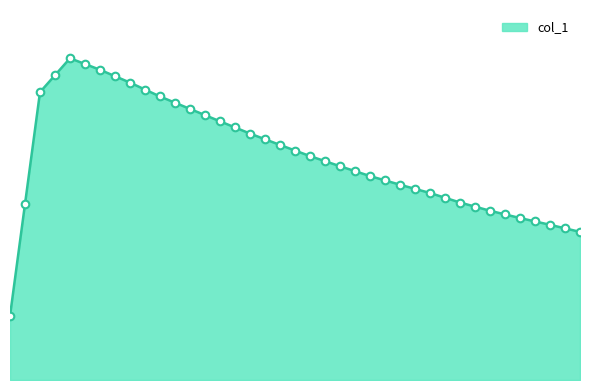

Does the chart have visible grid lines?

No